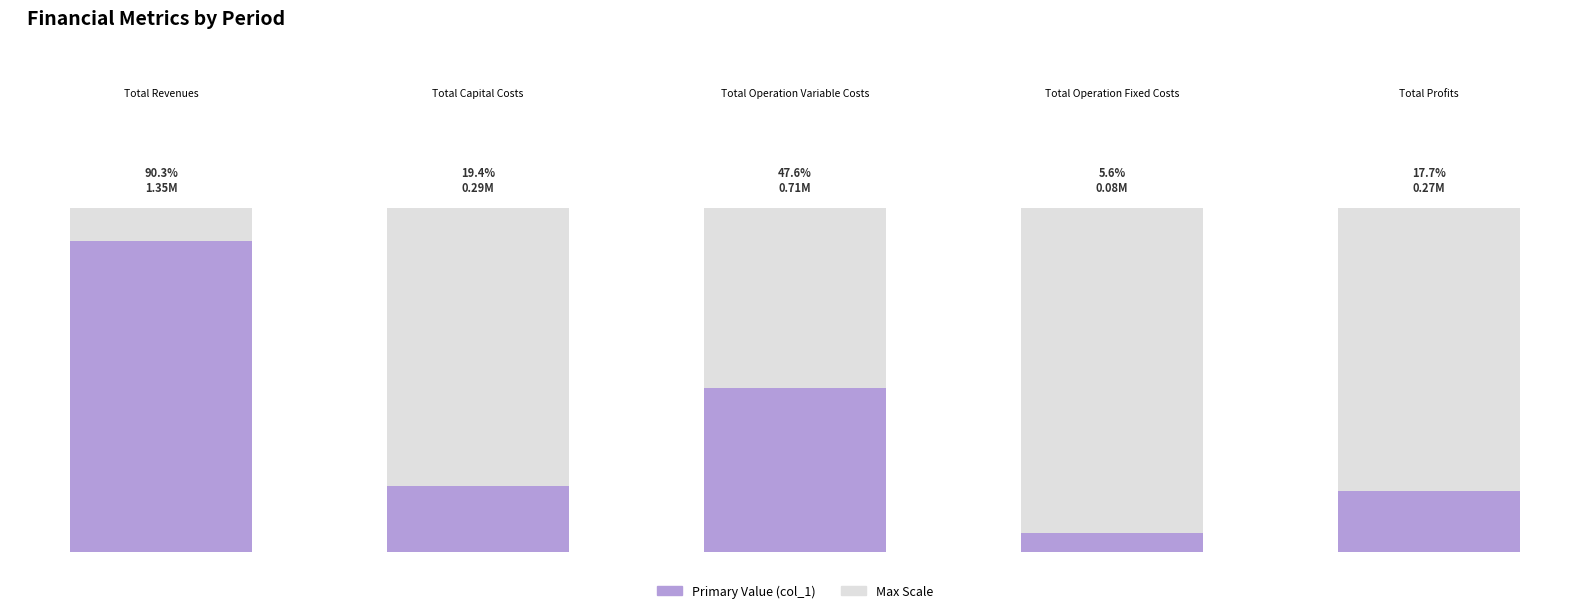

Which label corresponds to the largest value in the chart?

Total Revenues